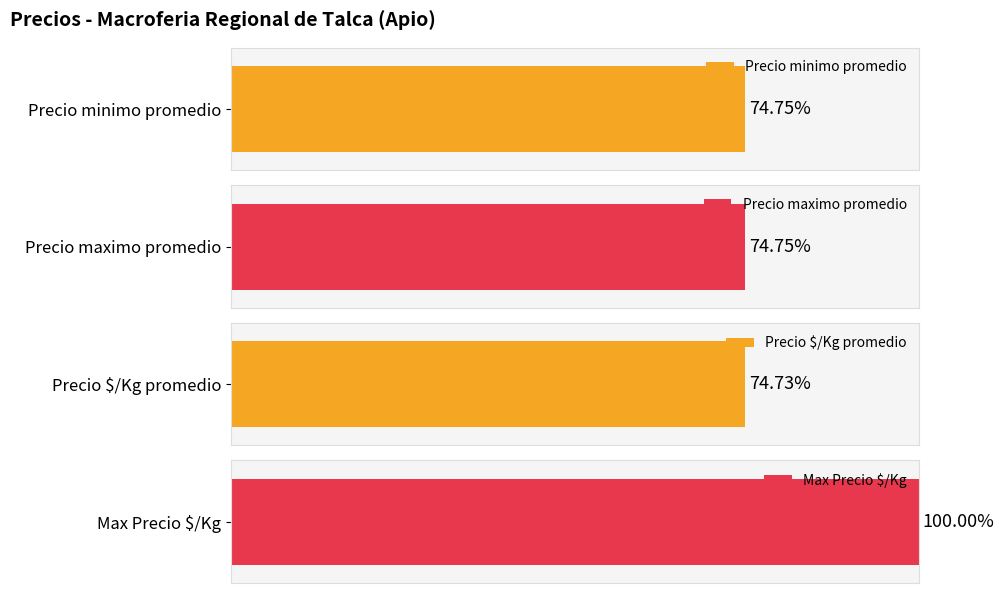

The Precio minimo series shows 8000 at 500. True or false?

True